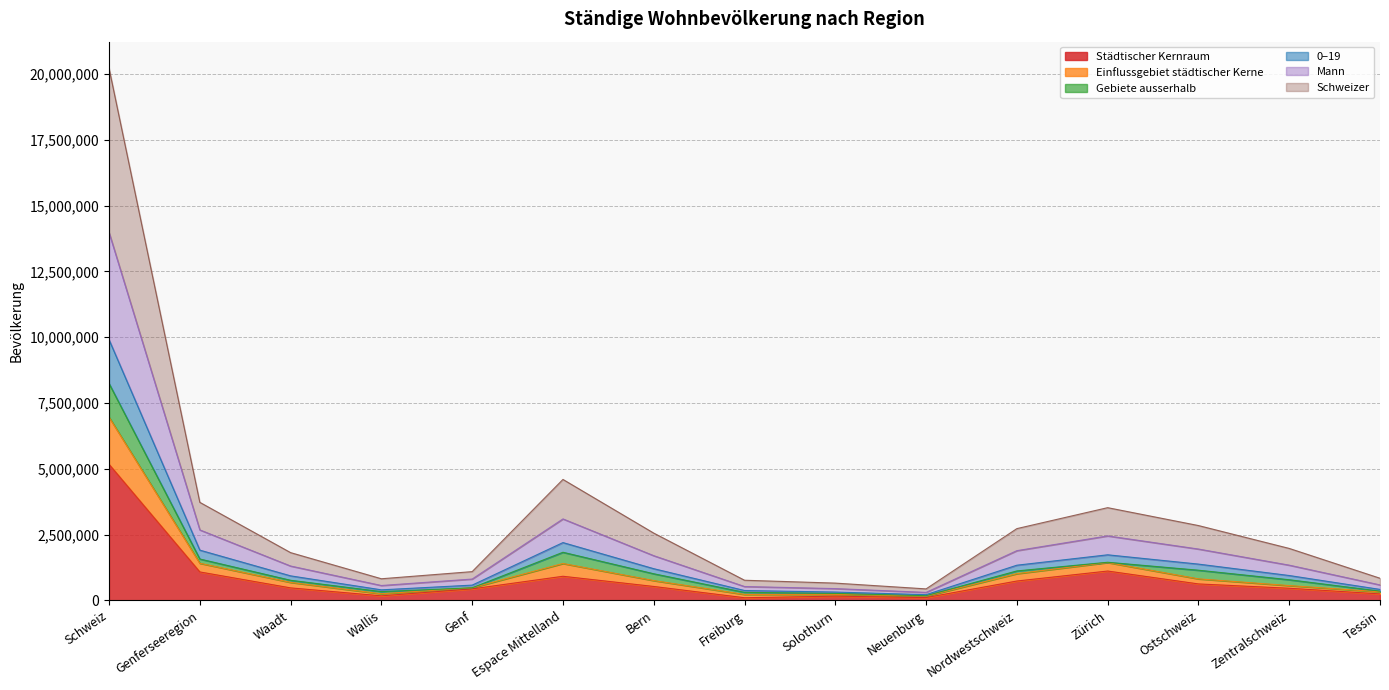

Between Solothurn and Tessin, which is larger?

Tessin